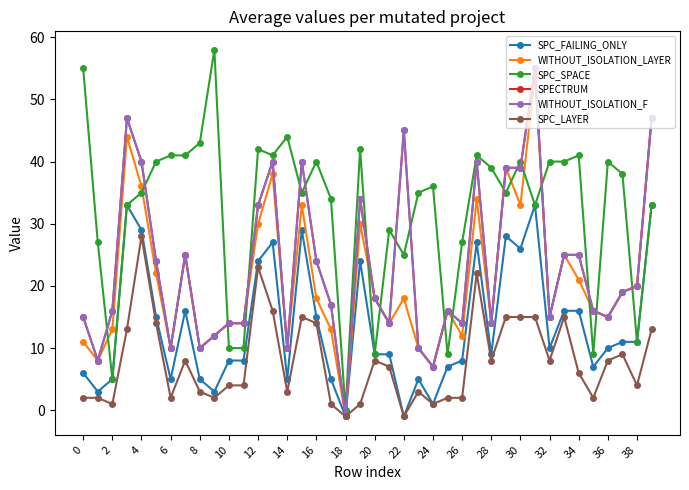

Reading right to left, what are all the values shown in this chart?

SPC_FAILING_ONLY: 33	11	11	10	7	16	16	10	33	26	28	9	27	8	7	1	5	-1	9	9	24	-1	5	15	29	5	27	24	8	8	3	5	16	5	15	29	33	5	3	6
WITHOUT_ISOLATION_LAYER: 47	20	19	15	16	21	25	15	54	33	39	14	34	12	16	7	10	18	14	18	30	-1	13	18	33	10	38	30	14	14	12	10	25	10	22	36	44	13	8	11
SPC_SPACE: 33	11	38	40	9	41	40	40	33	40	35	39	41	27	9	36	35	25	29	9	42	0	34	40	35	44	41	42	10	10	58	43	41	41	40	35	33	5	27	55
SPECTRUM: 47	20	19	15	16	25	25	15	55	39	39	14	40	14	16	7	10	45	14	18	34	-1	17	24	40	10	40	33	14	14	12	10	25	10	24	40	47	16	8	15
WITHOUT_ISOLATION_F: 47	20	19	15	16	25	25	15	55	39	39	14	40	14	16	7	10	45	14	18	34	-1	17	24	40	10	40	33	14	14	12	10	25	10	24	40	47	16	8	15
SPC_LAYER: 13	4	9	8	2	6	15	8	15	15	15	8	22	2	2	1	3	-1	7	8	1	-1	1	14	15	3	16	23	4	4	2	3	8	2	14	28	13	1	2	2